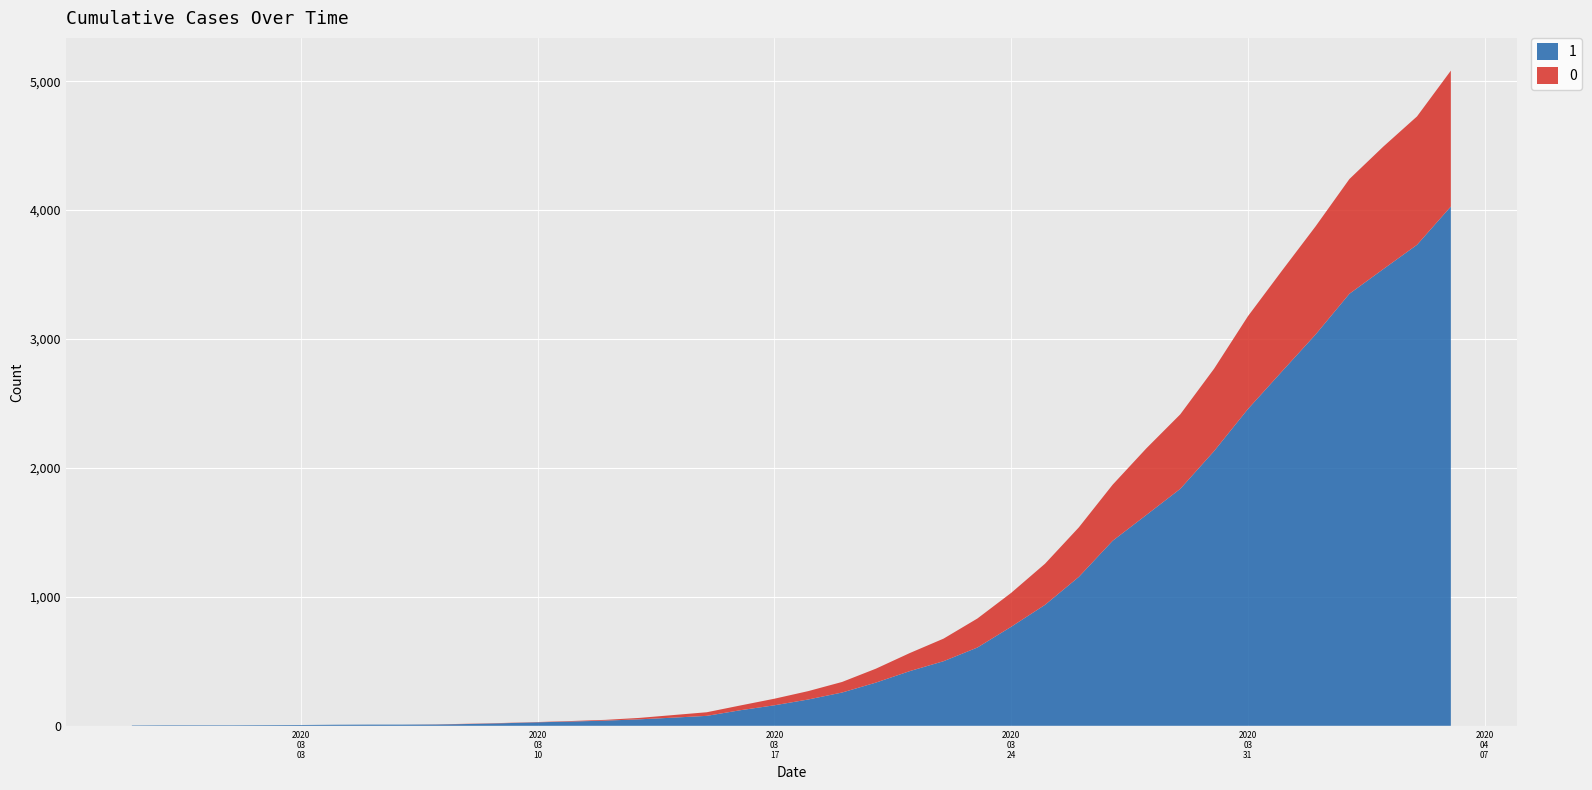

Reading left to right, transcribe all the data shown in this chart.

1: 2020-02-27=3	2020-02-28=4	2020-02-29=4	2020-03-01=4	2020-03-02=5	2020-03-03=6	2020-03-04=8	2020-03-05=9	2020-03-06=9	2020-03-07=10	2020-03-08=14	2020-03-09=20	2020-03-10=27	2020-03-11=33	2020-03-12=40	2020-03-13=50	2020-03-14=63	2020-03-15=77	2020-03-16=121	2020-03-17=159	2020-03-18=204	2020-03-19=258	2020-03-20=335	2020-03-21=424	2020-03-22=501	2020-03-23=607	2020-03-24=768	2020-03-25=938	2020-03-26=1155	2020-03-27=1435	2020-03-28=1636	2020-03-29=1838	2020-03-30=2131	2020-03-31=2457	2020-04-01=2747	2020-04-02=3035	2020-04-03=3351	2020-04-04=3542	2020-04-05=3731	2020-04-06=4028
0: 2020-02-27=0	2020-02-28=0	2020-02-29=0	2020-03-01=0	2020-03-02=0	2020-03-03=0	2020-03-04=0	2020-03-05=0	2020-03-06=0	2020-03-07=1	2020-03-08=2	2020-03-09=2	2020-03-10=2	2020-03-11=4	2020-03-12=6	2020-03-13=11	2020-03-14=20	2020-03-15=28	2020-03-16=37	2020-03-17=51	2020-03-18=65	2020-03-19=82	2020-03-20=108	2020-03-21=140	2020-03-22=175	2020-03-23=225	2020-03-24=263	2020-03-25=319	2020-03-26=384	2020-03-27=435	2020-03-28=517	2020-03-29=578	2020-03-30=639	2020-03-31=720	2020-04-01=781	2020-04-02=839	2020-04-03=890	2020-04-04=950	2020-04-05=996	2020-04-06=1054